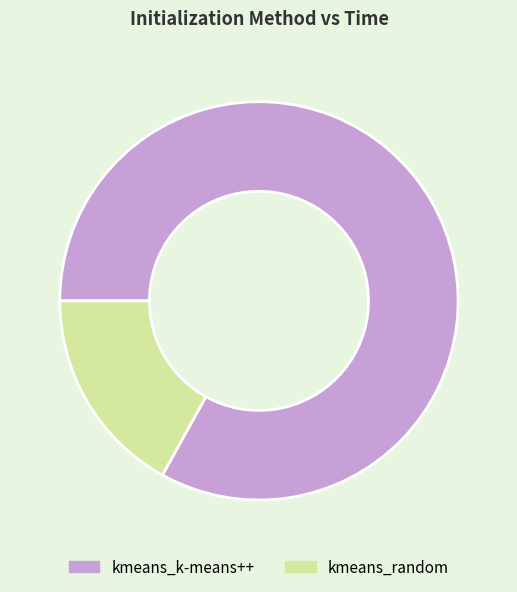

True or false: kmeans_k-means++ accounts for 92% of the total.

False